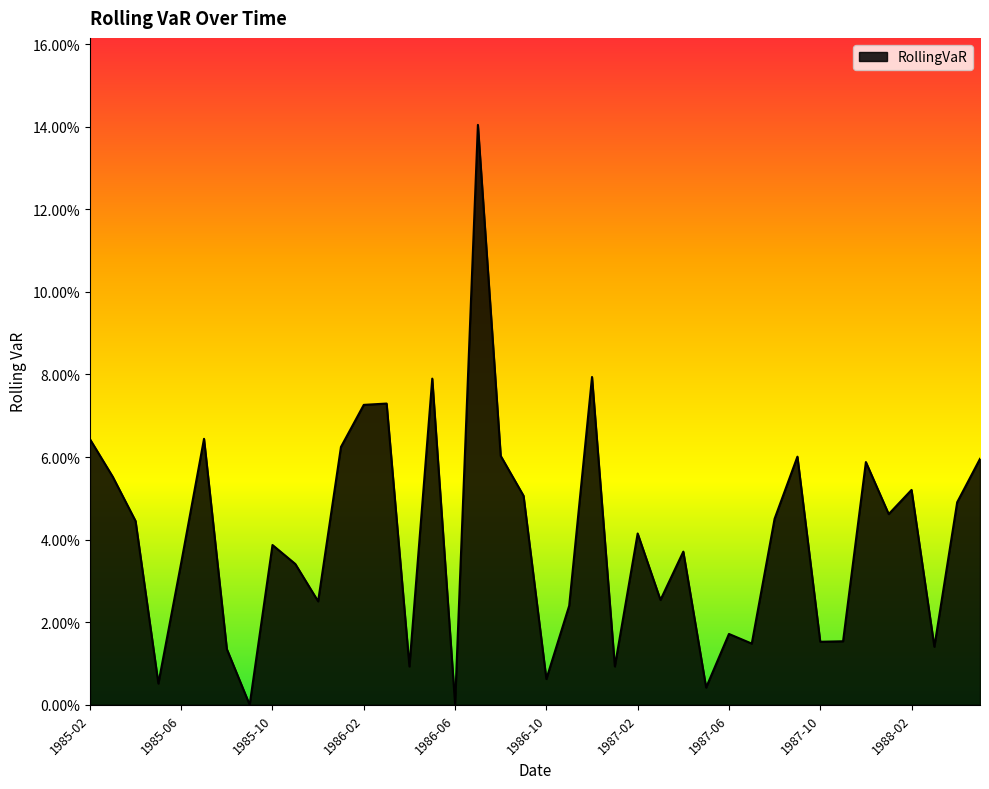

Rank the categories by value from lowest to highest.

1985-09, 1986-06, 1987-05, 1985-05, 1986-10, 1986-04, 1987-01, 1985-08, 1988-03, 1987-07, 1987-10, 1987-11, 1987-06, 1986-11, 1985-12, 1987-03, 1985-11, 1985-06, 1987-04, 1985-10, 1987-02, 1985-04, 1987-08, 1988-01, 1988-04, 1986-09, 1988-02, 1985-03, 1987-12, 1988-05, 1987-09, 1986-08, 1986-01, 1985-02, 1985-07, 1986-02, 1986-03, 1986-05, 1986-12, 1986-07